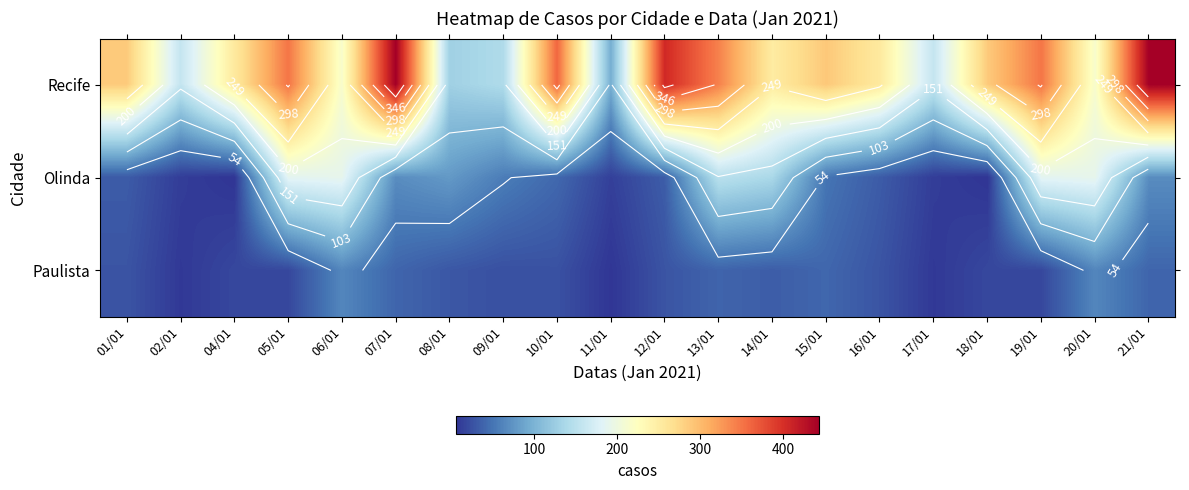

Is the value of Recife at 06/01 greater than the value of Olinda at 12/01?

Yes